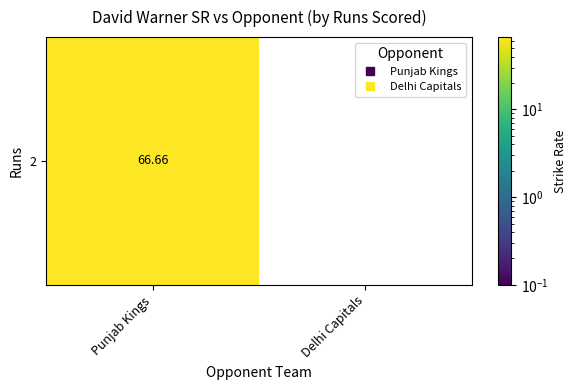

How many series are shown in this chart?

1